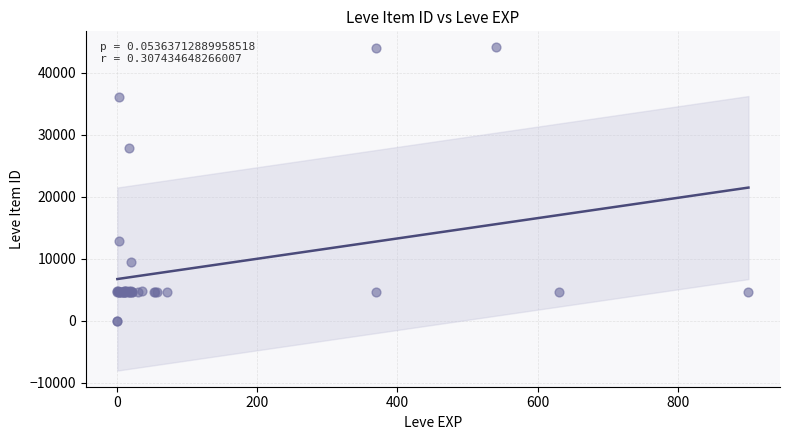

What Y value in the scatter plot is closest to 22048?

27884